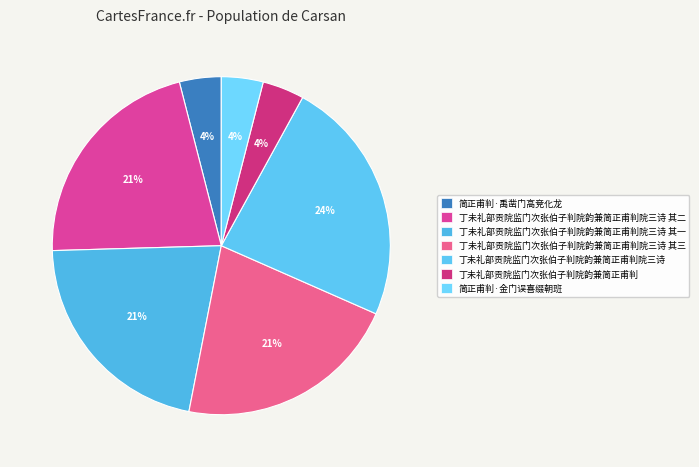

What is the smallest slice in the pie chart?

丁未礼部贡院监门次张伯子判院韵兼简正甫判